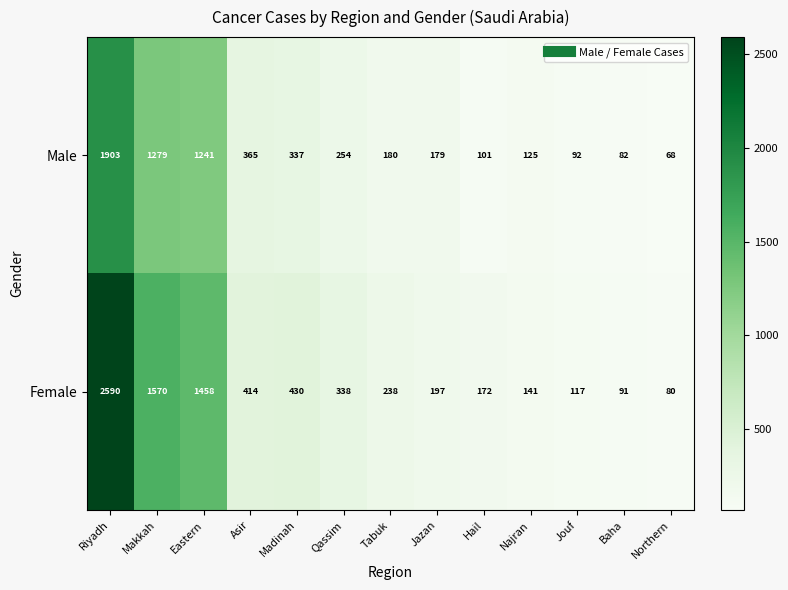

What is the difference between the highest and lowest values at Riyadh?

687